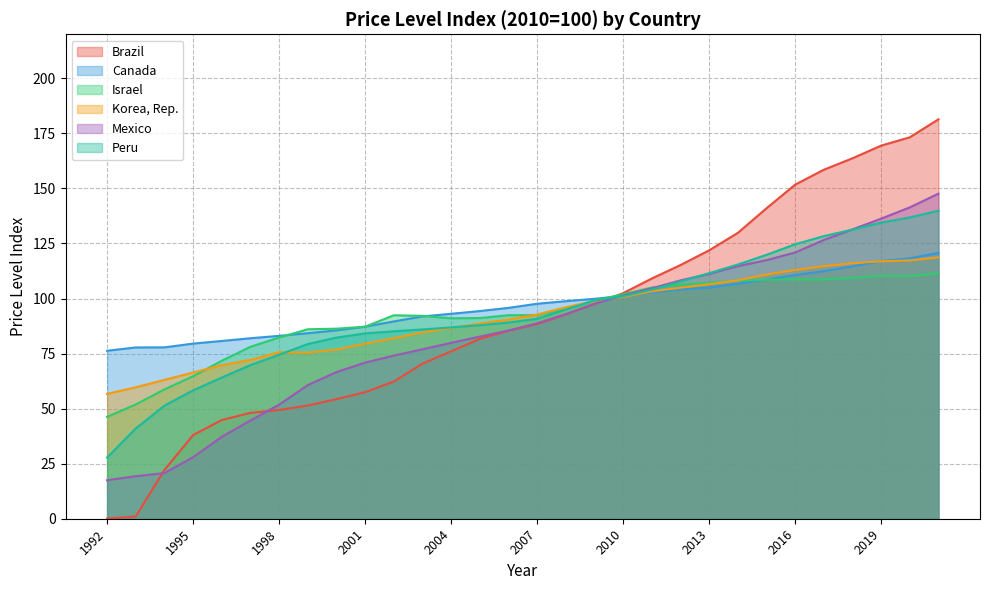

At which category is the sum across all series the highest?

2021